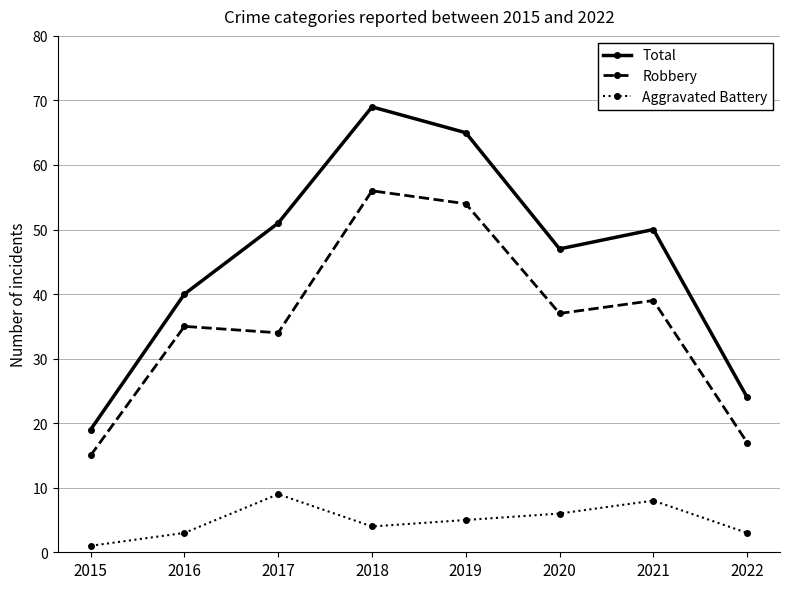

Reading left to right, extract all data points from this chart.

Total: 19	40	51	69	65	47	50	24
Robbery: 15	35	34	56	54	37	39	17
Aggravated Battery: 1	3	9	4	5	6	8	3